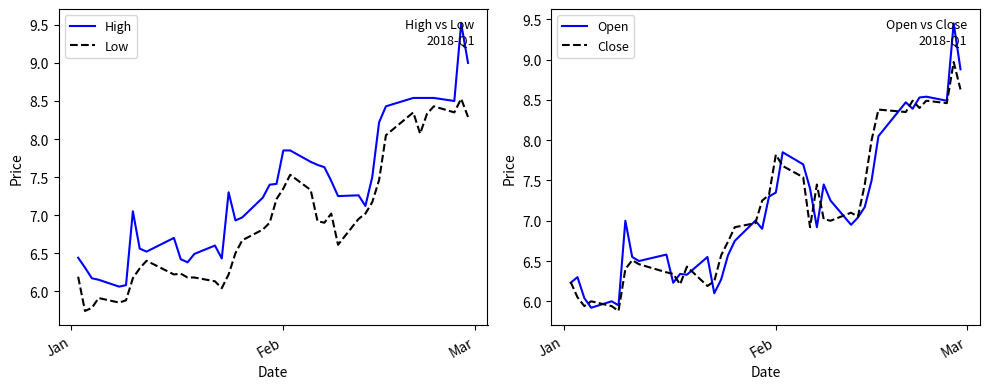

What is the maximum value for Low?

8.5